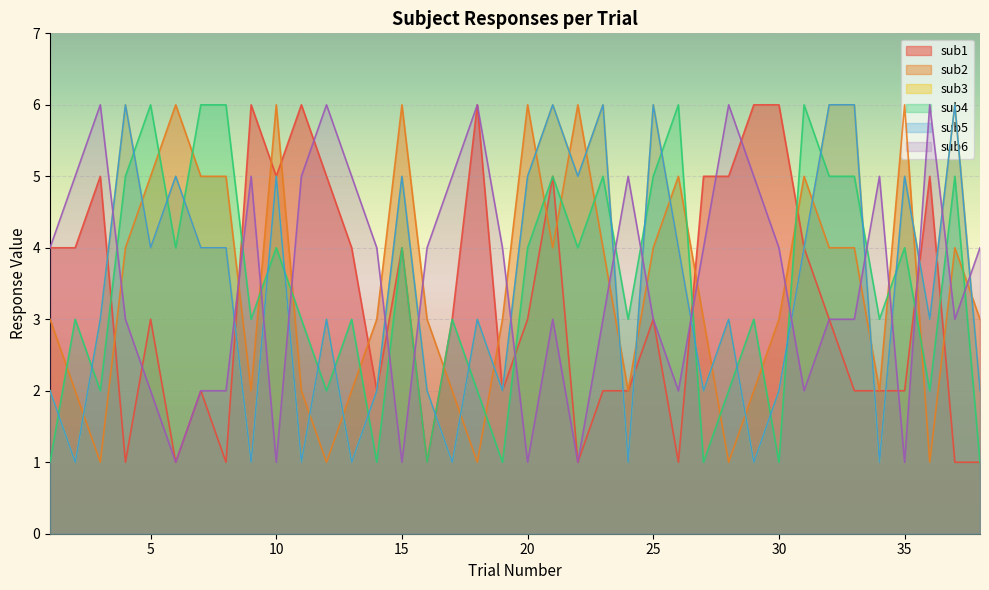

What is the value of the sub6 point at the 28th from the left?

6